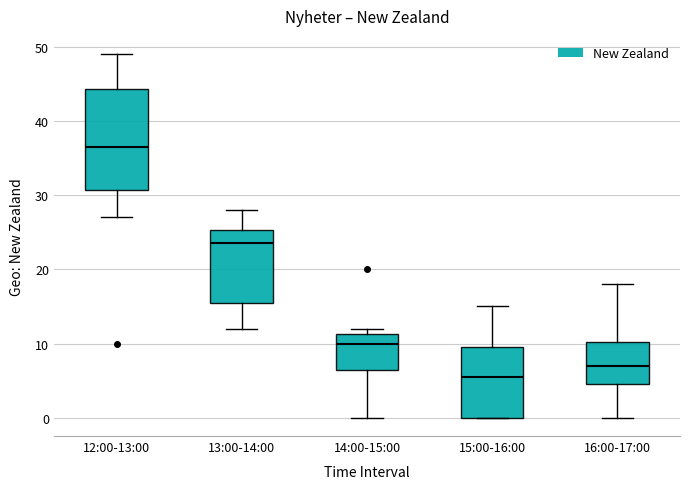

Where is the upper edge of the box for 16:00-17:00 on the y-axis? The values are not printed on the chart, so give them approximately, as read against the axis.

10